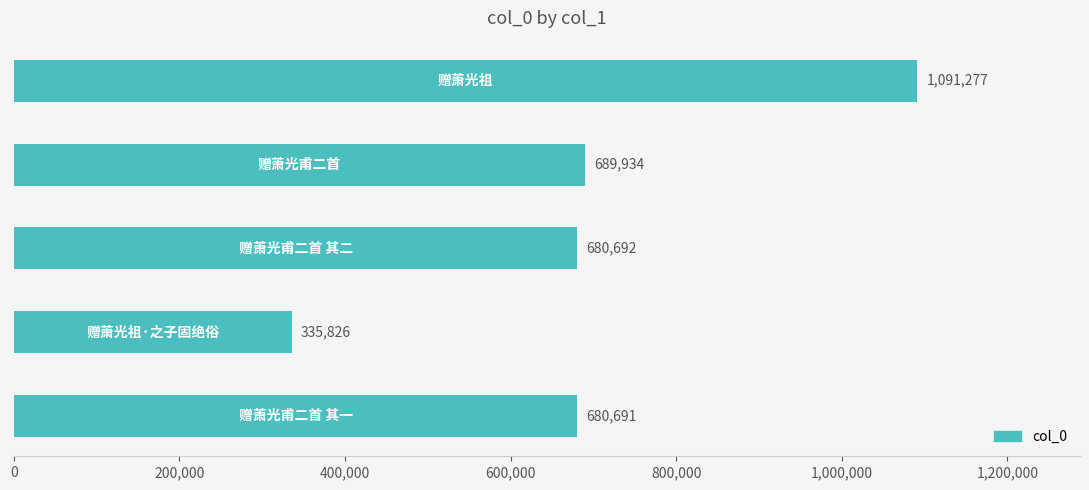

What is the difference between the second highest and minimum values?

354108